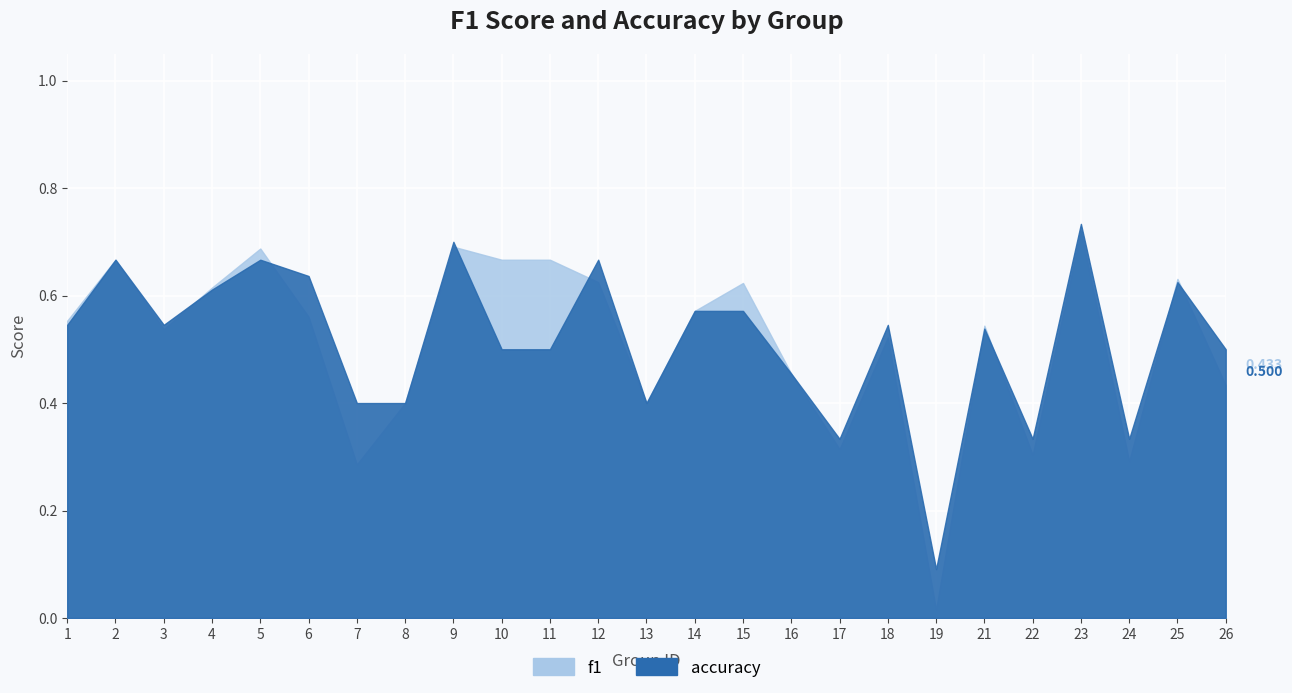

Which series has the largest total across all categories?

accuracy